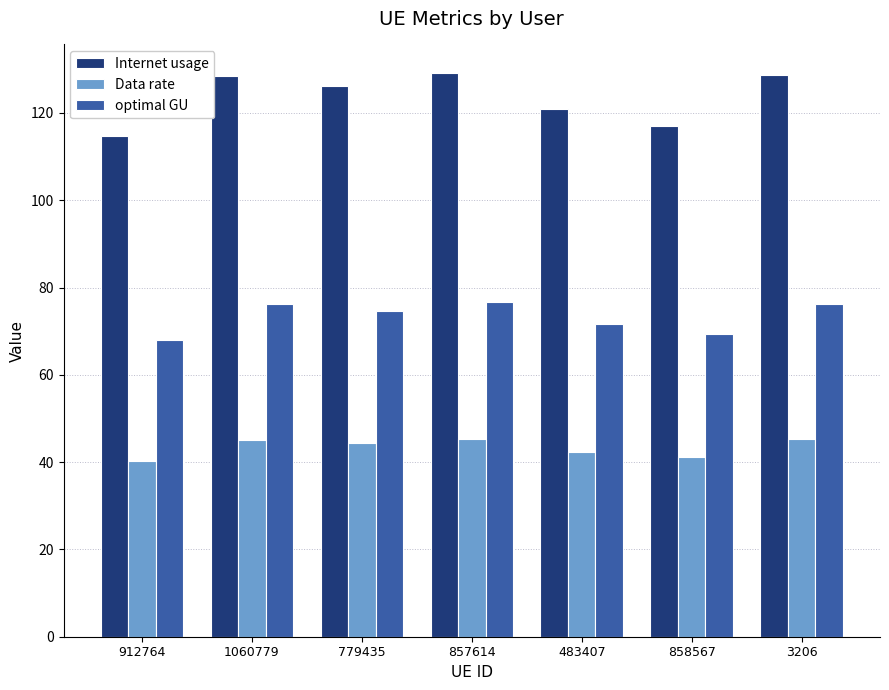

Is the value of optimal GU at 1060779 greater than the value of Internet usage at 858567?

No